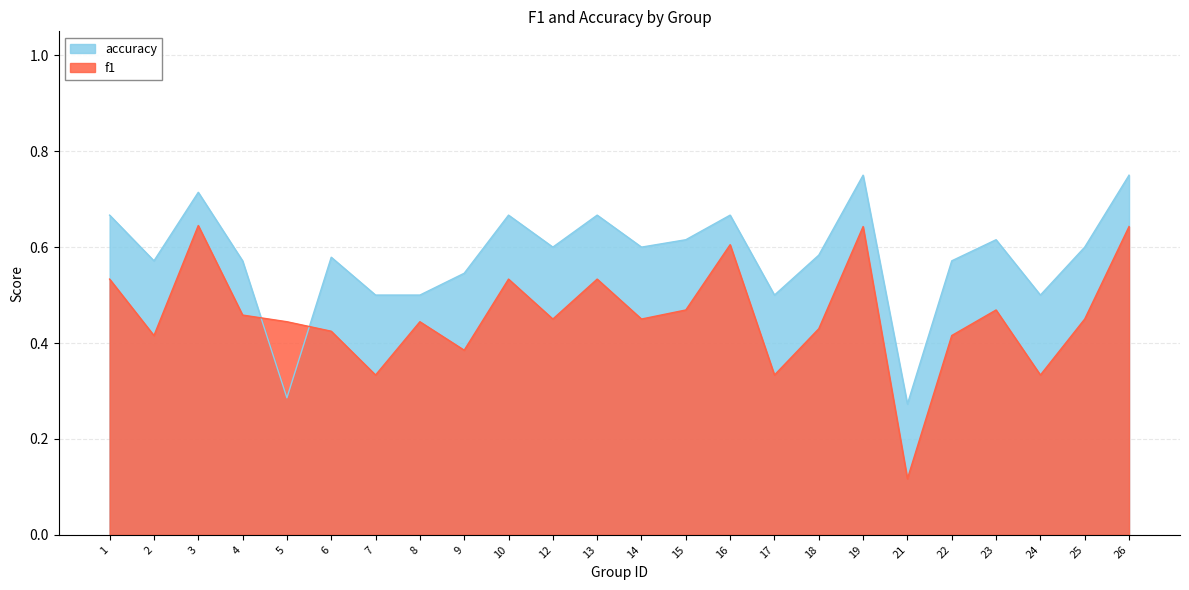

At which category is the sum across all series the highest?

19